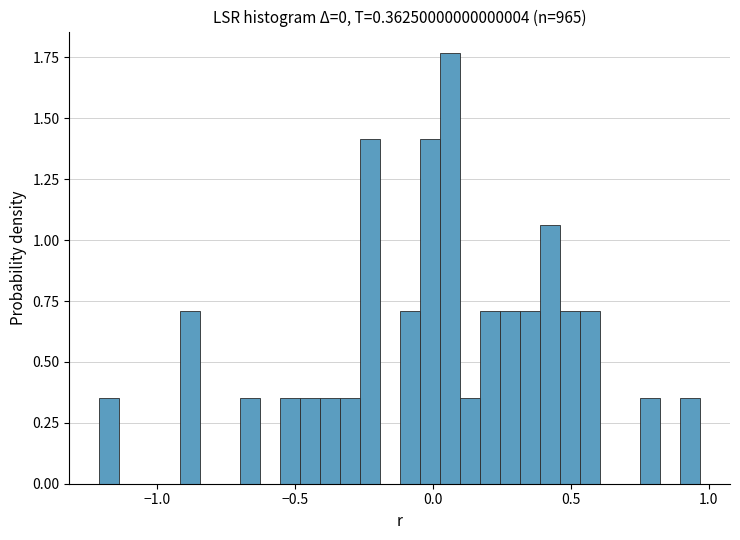

Read against the x-axis, roughly where is the centre of the tallest bar?

0.05